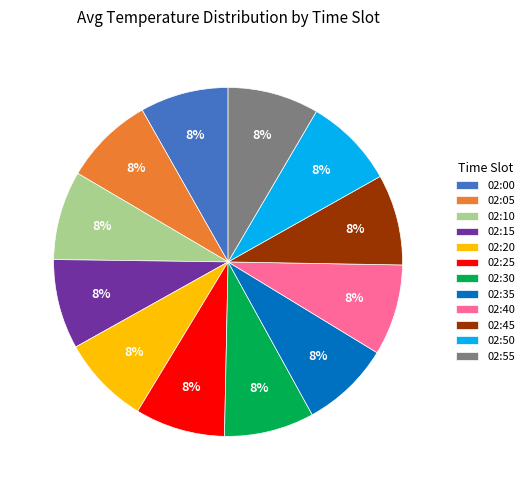

To the nearest percent, what portion does 02:05 represent?

8%